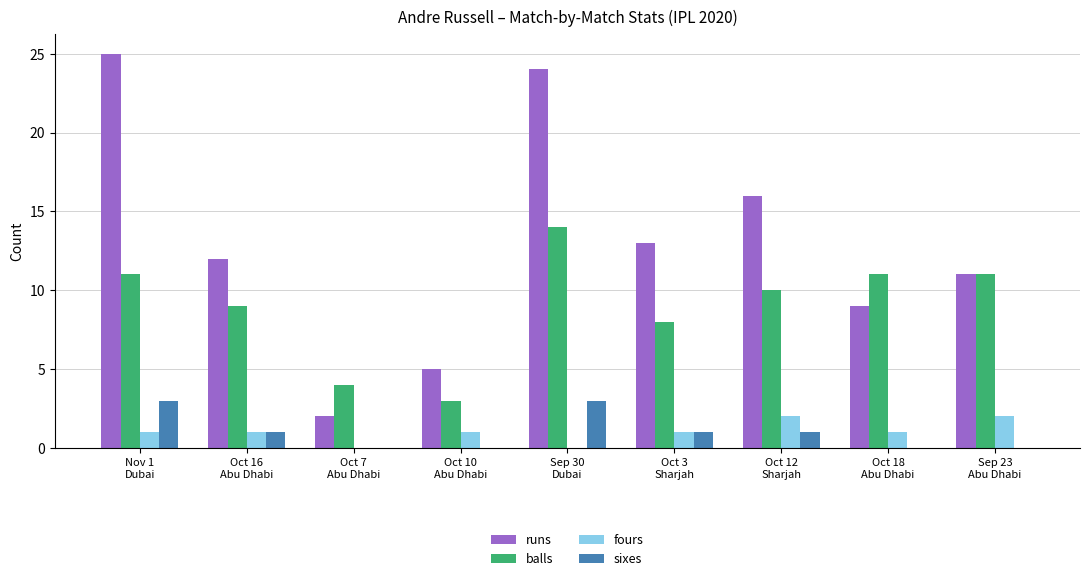

What is the approximate value of runs at Sep 30
Dubai?

24